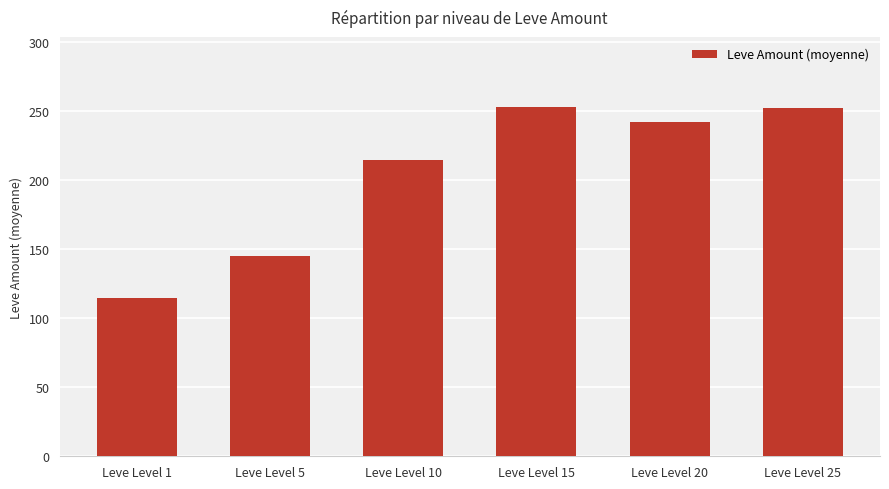

What is the difference between the values at Leve Level 20 and Leve Level 25?

10.2